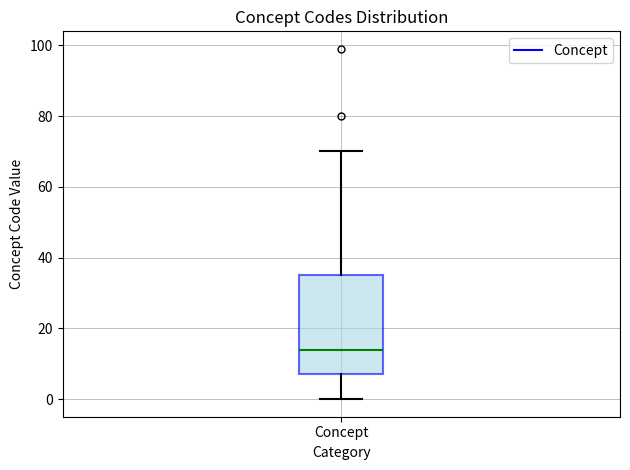

Where does the lower whisker of the box for Concept end on the y-axis? The values are not printed on the chart, so give them approximately, as read against the axis.

0